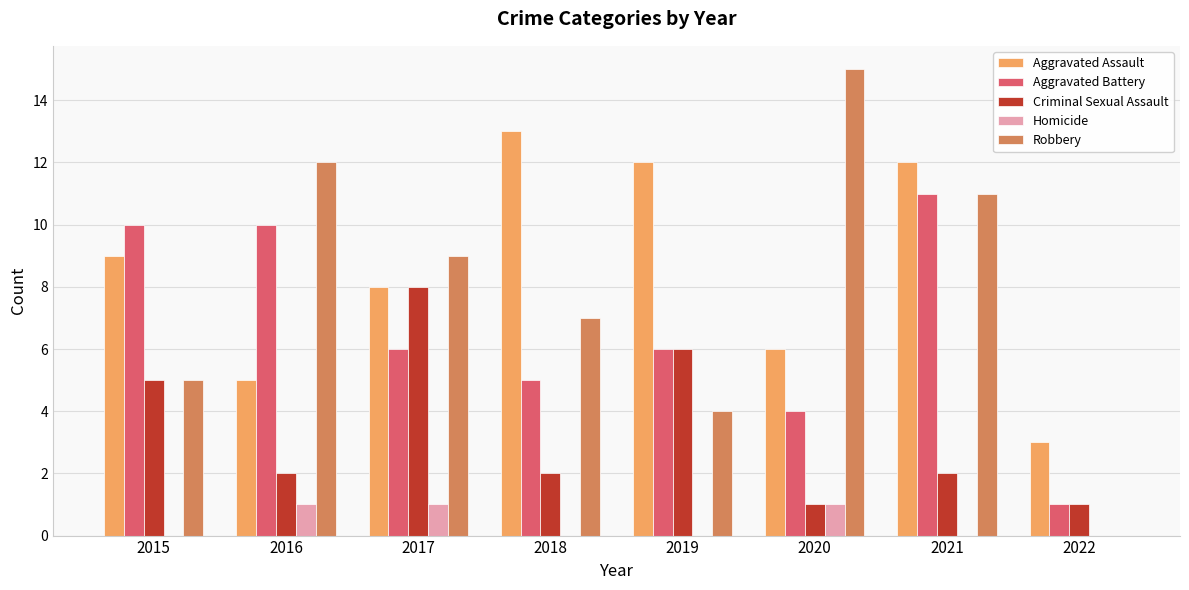

What are all the series names shown in the legend?

Aggravated Assault, Aggravated Battery, Criminal Sexual Assault, Homicide, Robbery